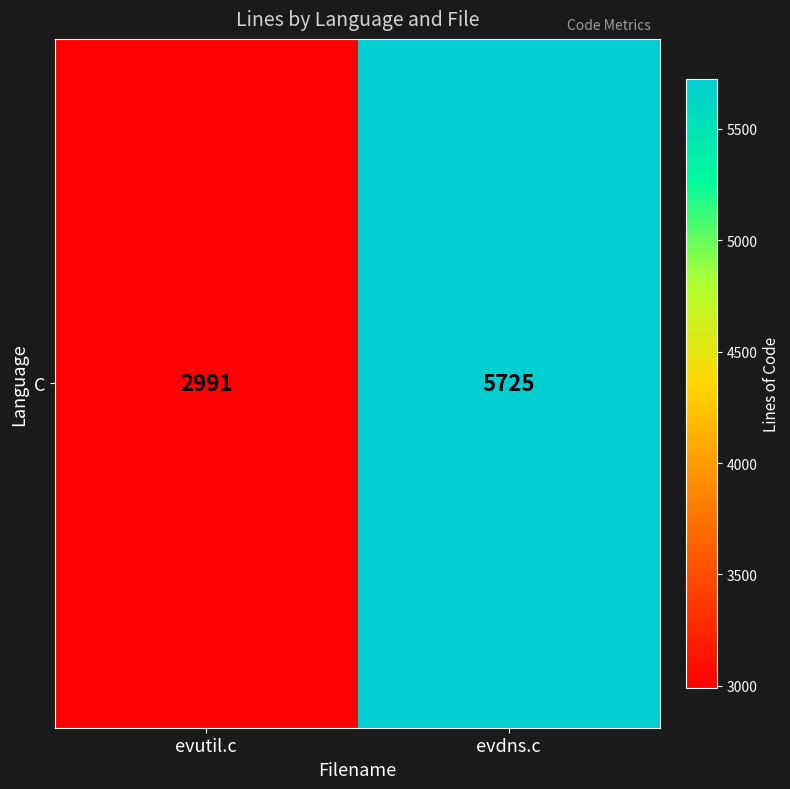

How many data points does each series have?

2